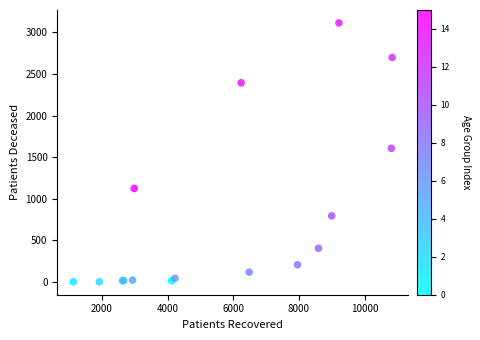

What Y value in the scatter plot is closest to 1557?

1606